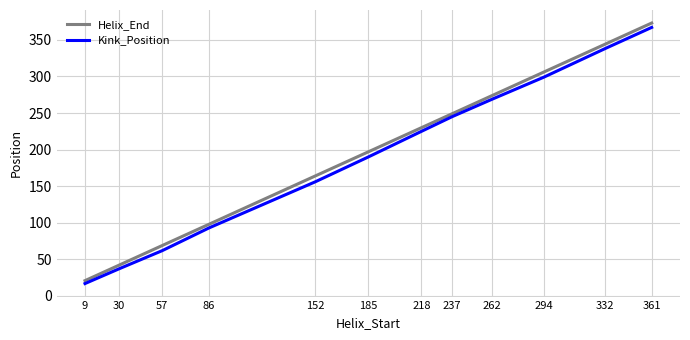

What is the maximum value for Helix_End?

373